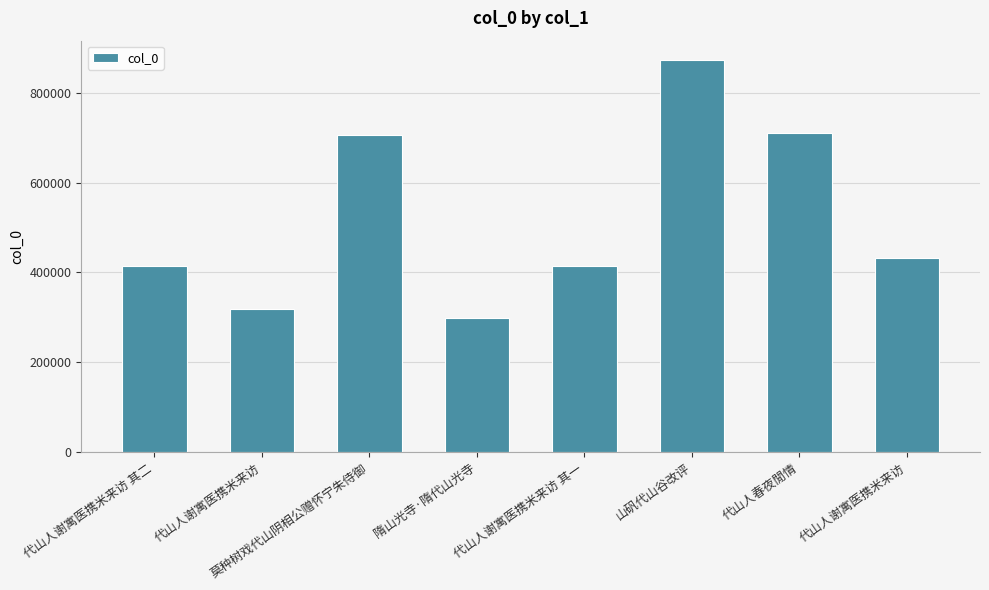

How many data points are less than 432733?

4